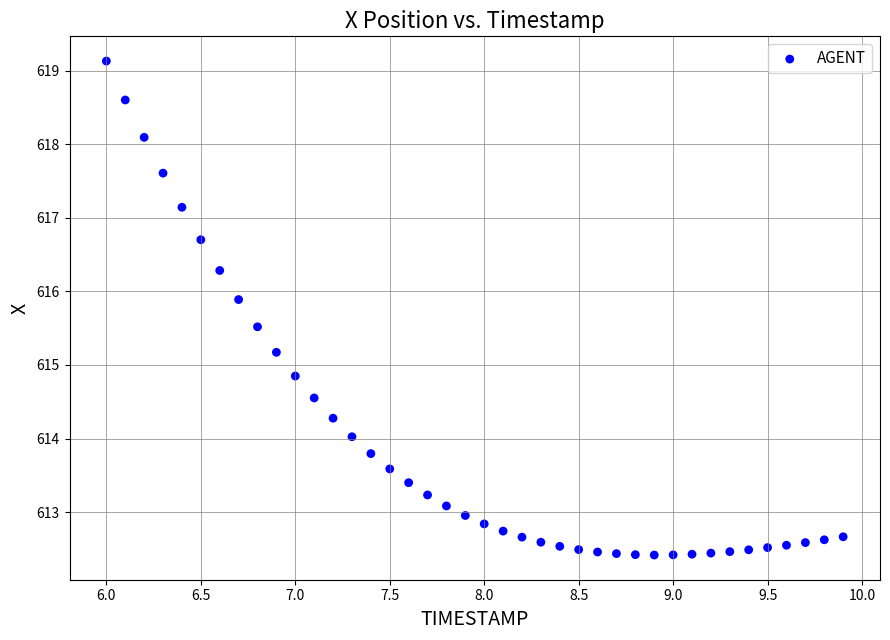

What is the range of X values (max minus min)?

3.9